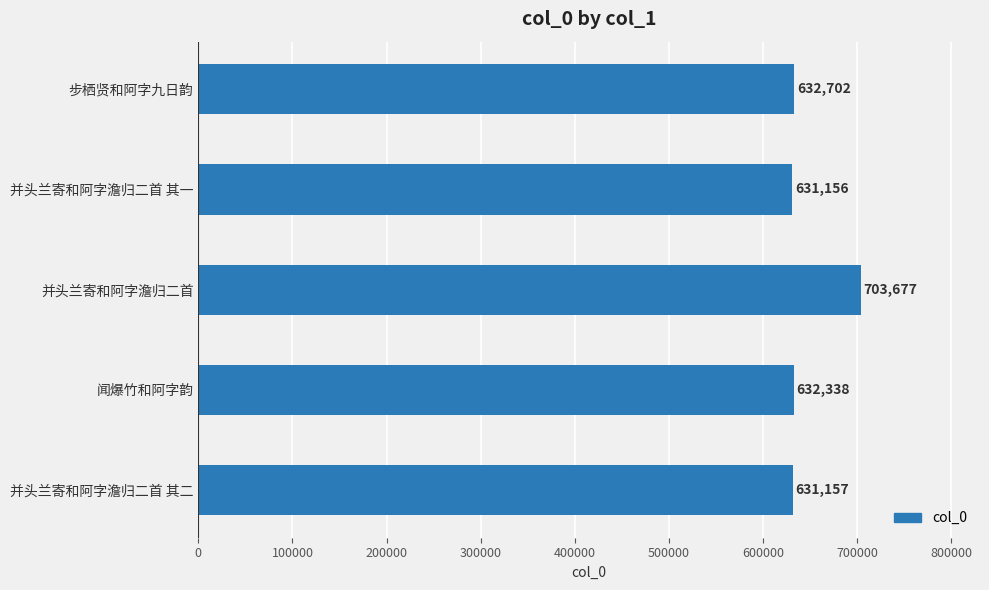

Reading top to bottom, what are all the values shown in this chart?

632702	631156	703677	632338	631157